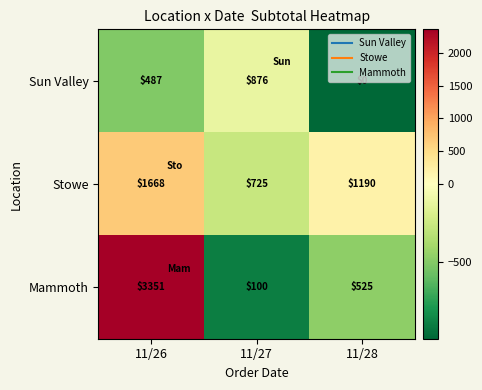

Where is Mammoth nearest to the value 1725?

11/28